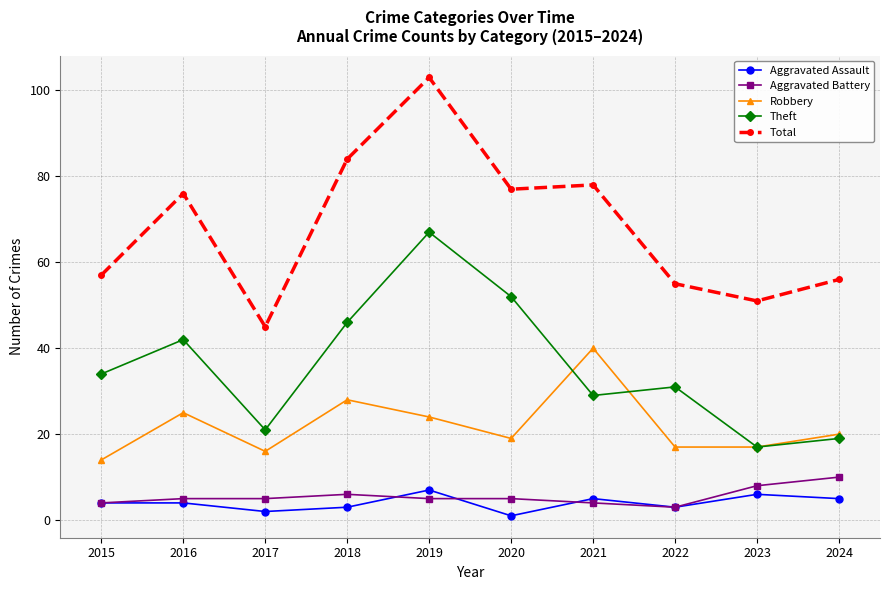

Which category has the lowest value in the Aggravated Assault series?

2020